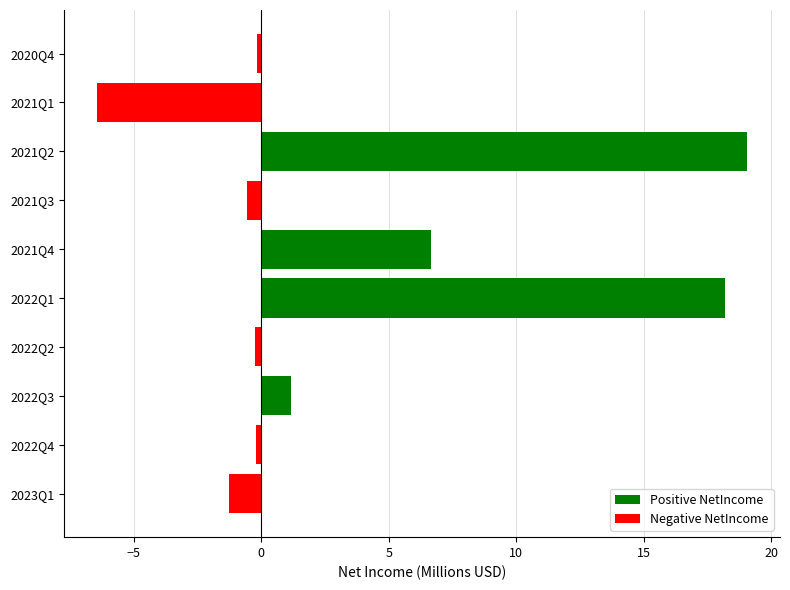

At 2021Q2, list the series in order from smallest to largest.

Negative NetIncome, Positive NetIncome